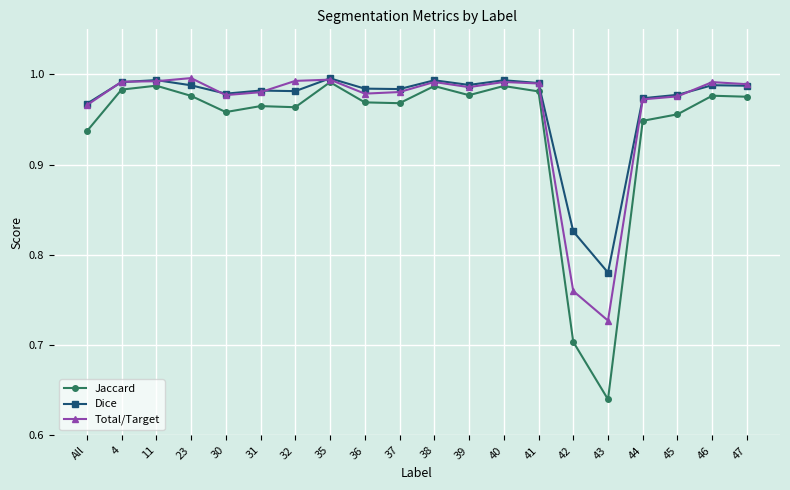

Which series has the widest spread of values?

Jaccard